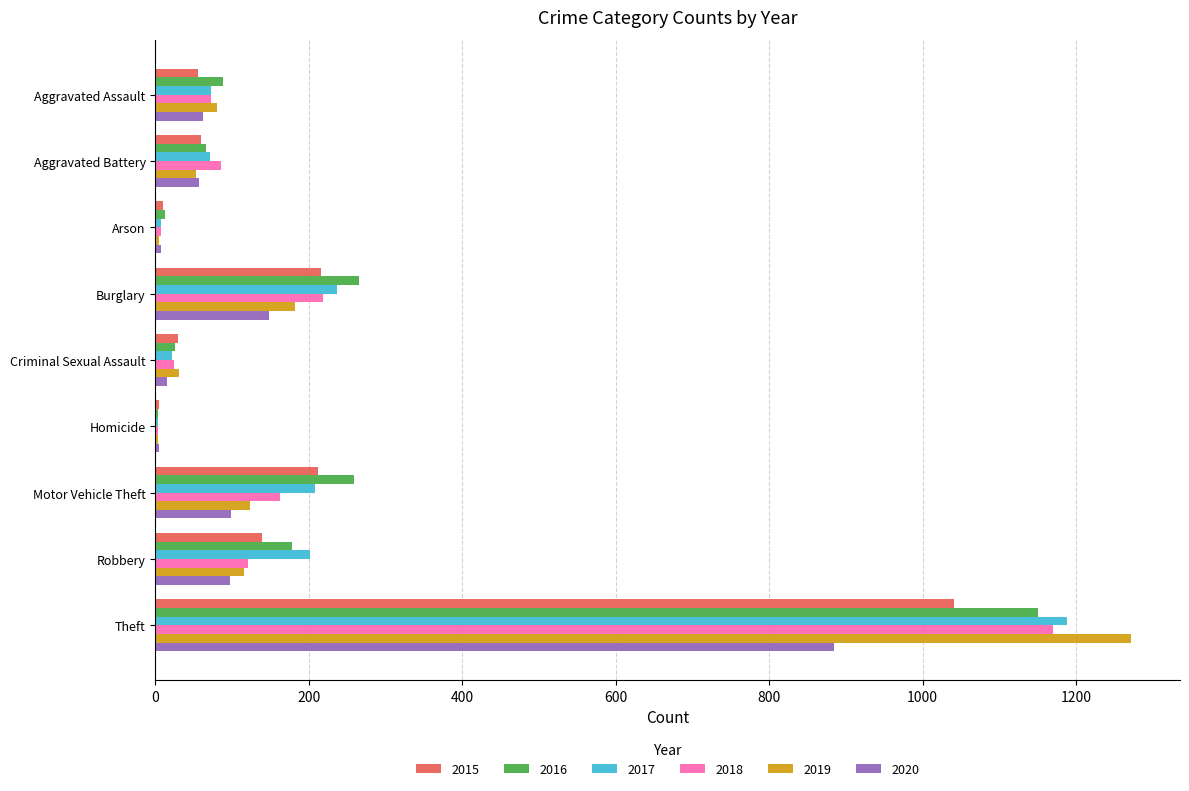

What is the maximum value for 2015?

1041